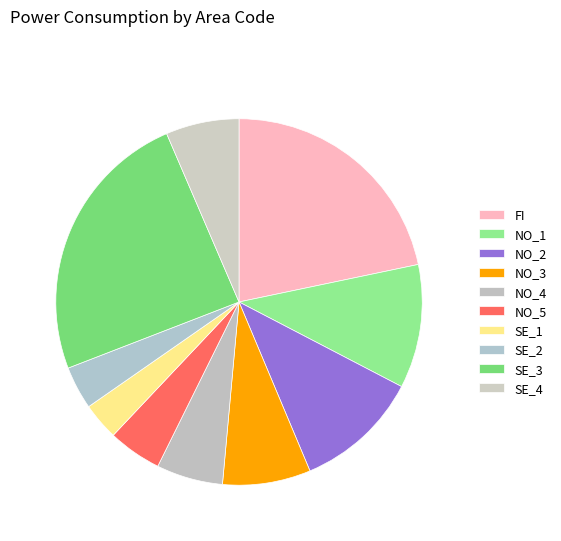

What is the change in value from NO_2 to SE_4?

-2127